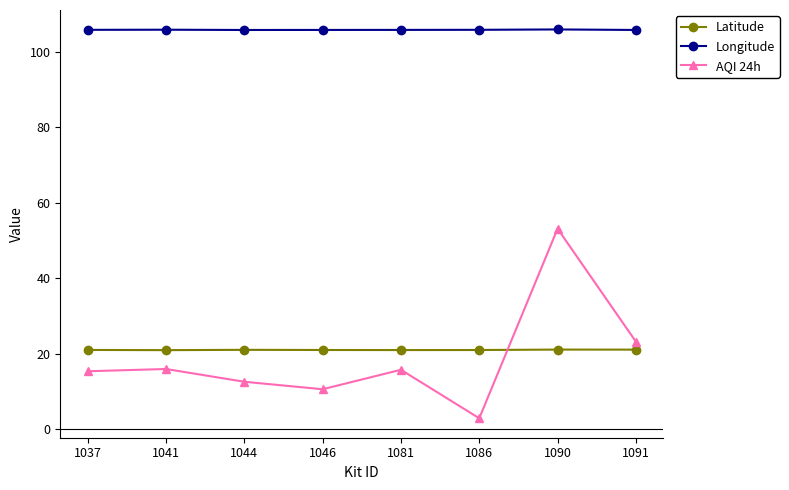

What value does the AQI 24h series have at 1041?

16.0